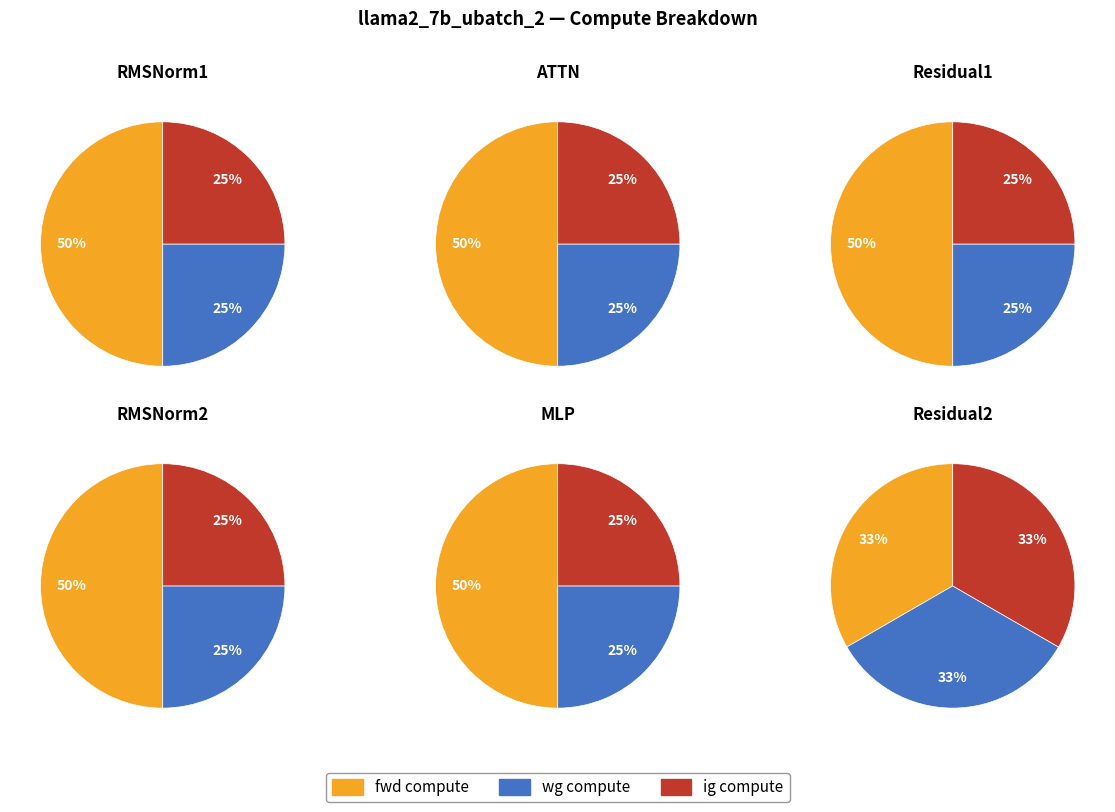

Does 2 account for over 50% of the chart?

No